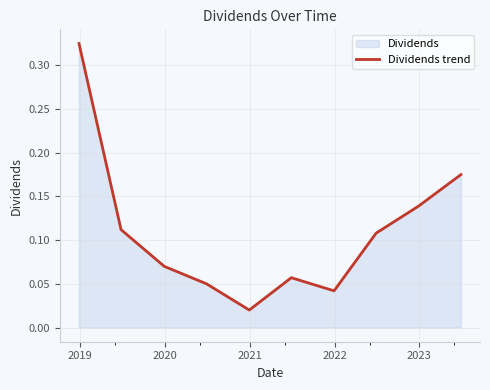

How many distinct data groups are displayed?

1